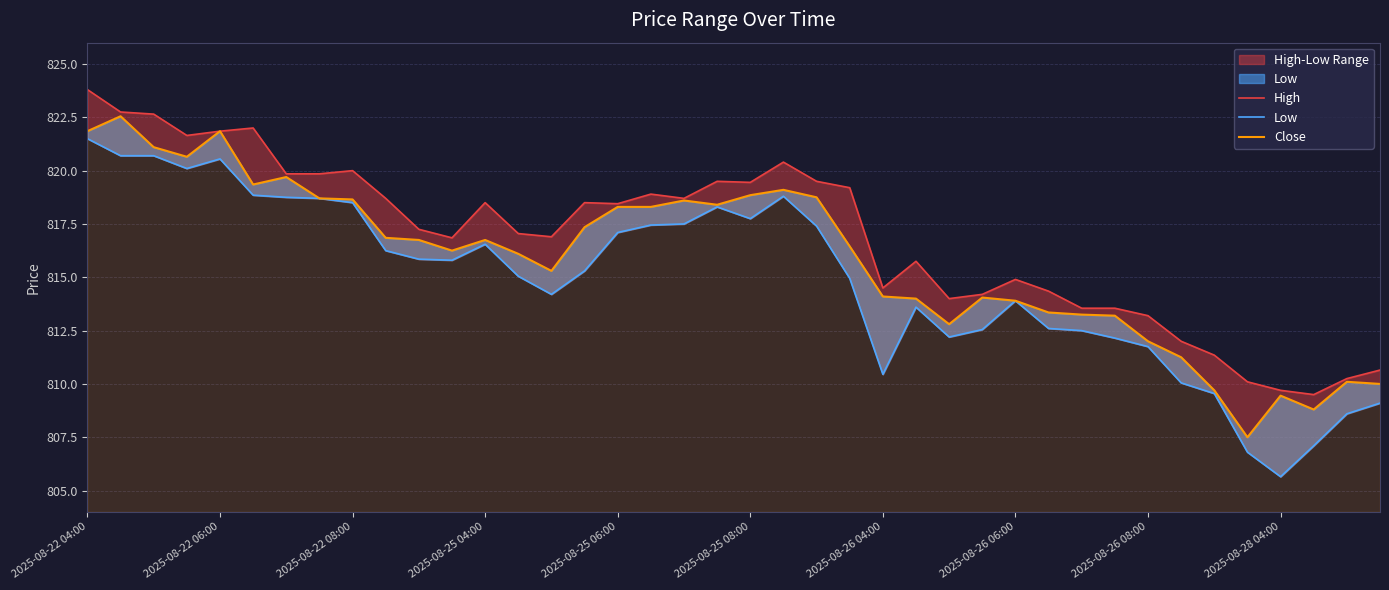

Is the value of High at 2025-08-26 08:00 greater than the value of Close at 2025-08-25 06:00?

No